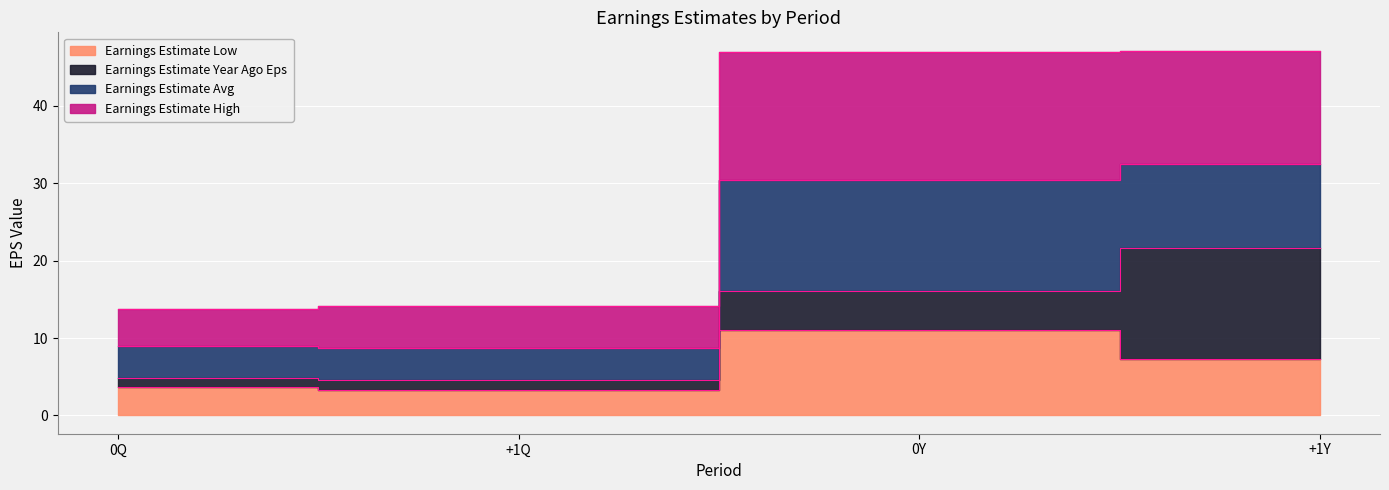

What position from the right is +1Y?

1